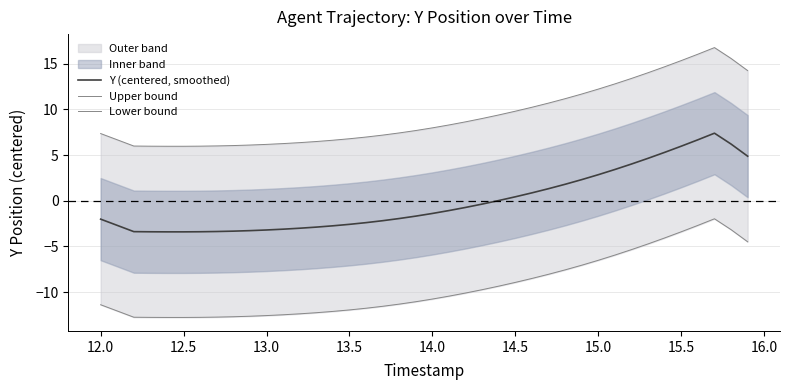

What is the minimum value for Y (centered, smoothed)?

-3.4